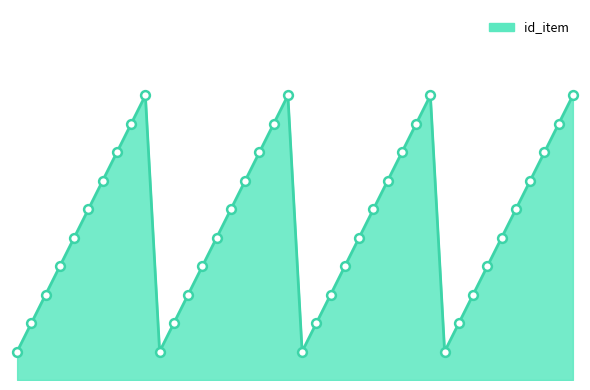

Is this an area chart (filled region under the line)?

Yes